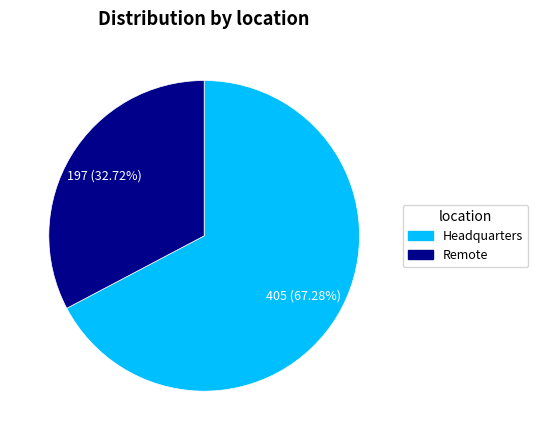

Which category has the biggest portion of the pie?

Headquarters